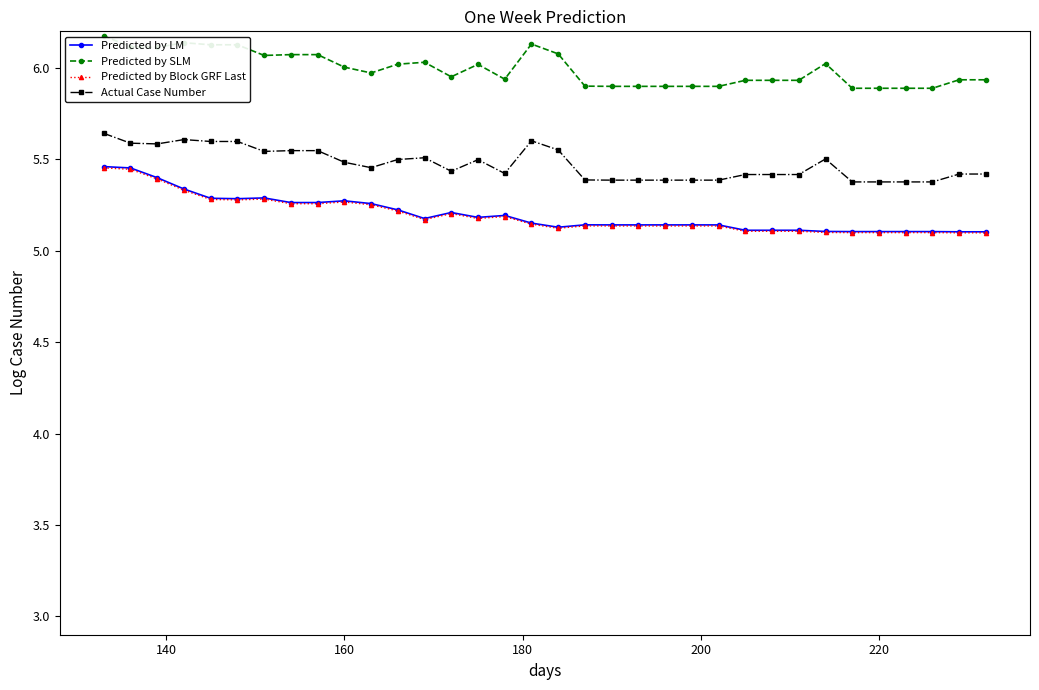

True or false: Predicted by LM and Predicted by Block GRF Last intersect in this chart.

False